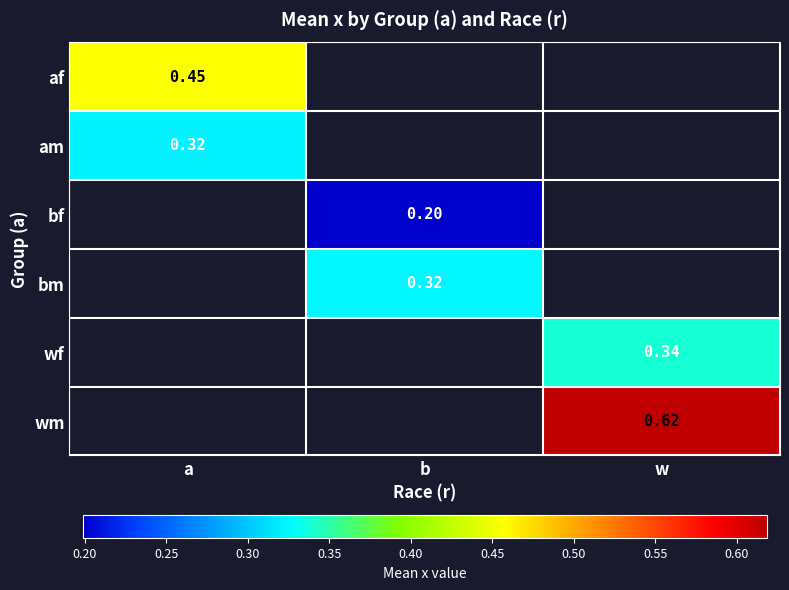

Count the number of categories in the chart.

3